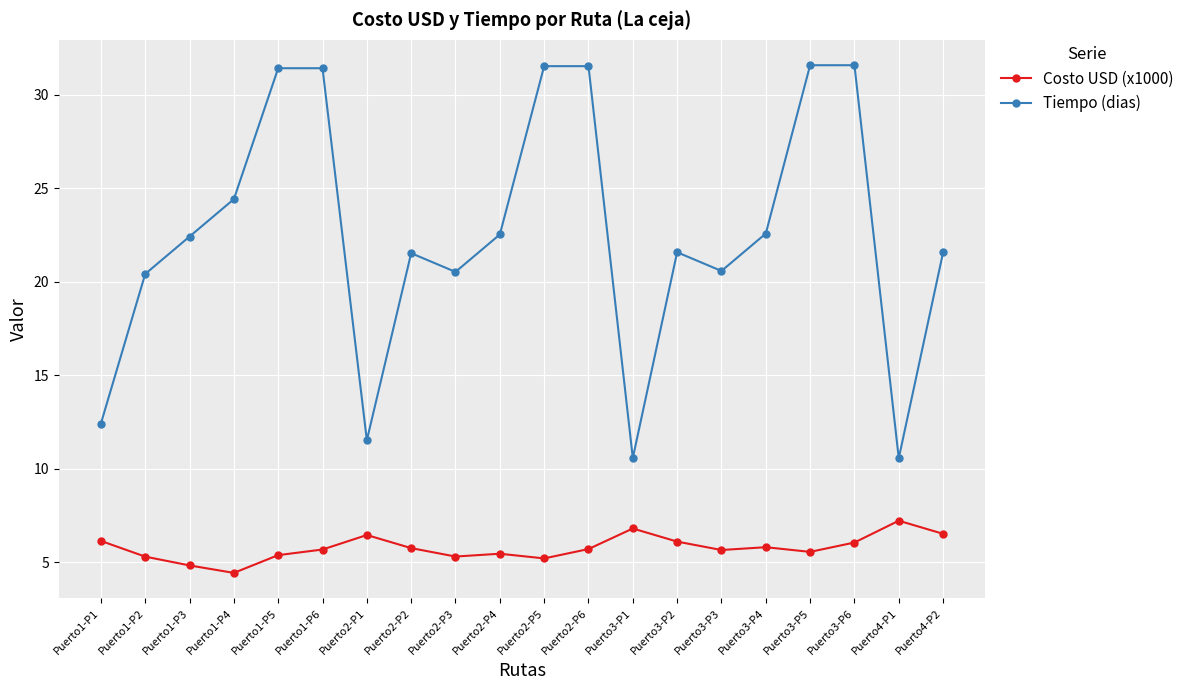

How many data points in Tiempo (dias) are less than 22?

10